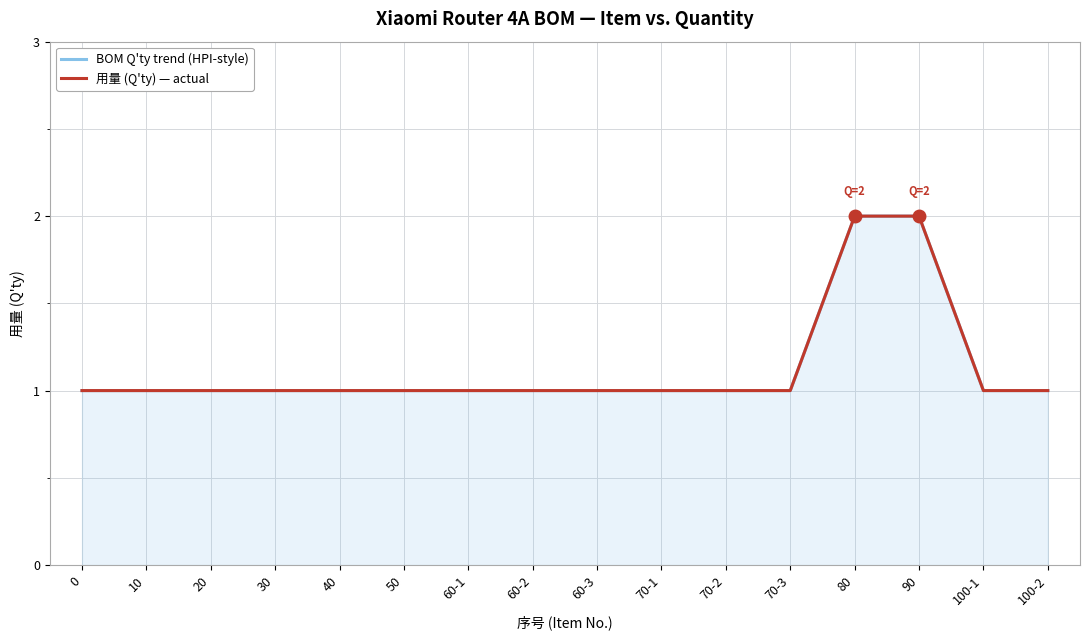

Which series has the widest spread of values?

BOM Q'ty trend (HPI-style)